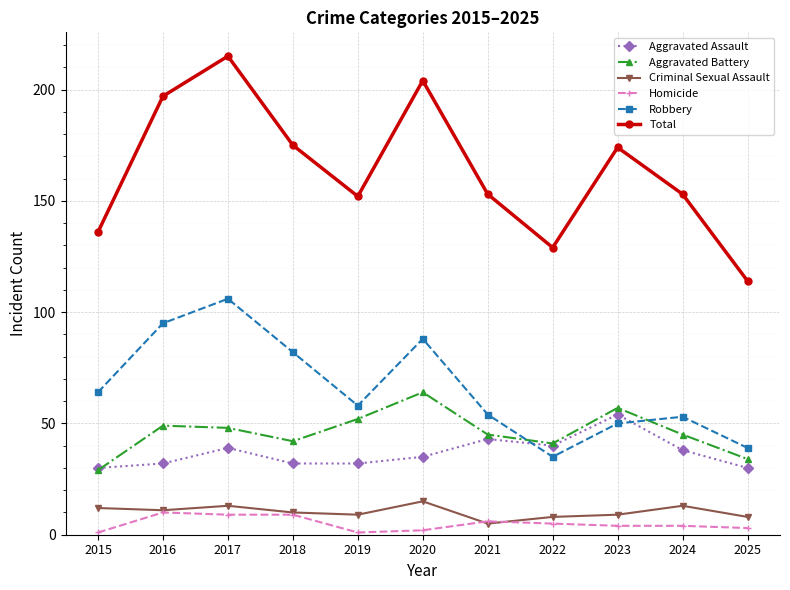

Which series has the largest range (max minus min)?

Total